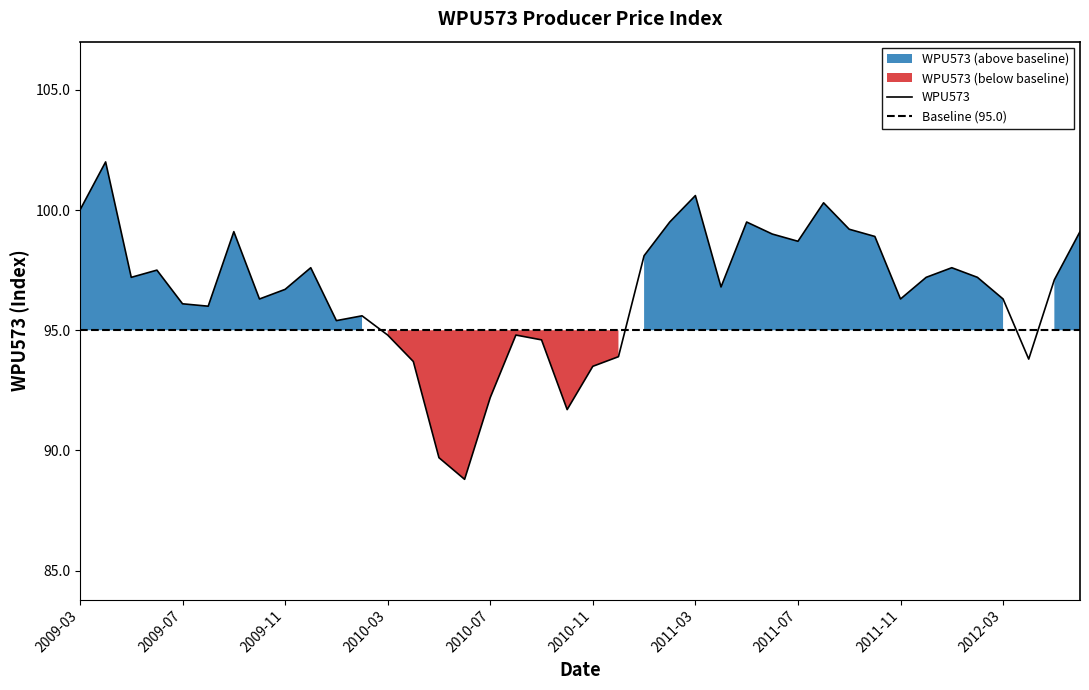

Reading left to right, extract all data points from this chart.

100.0	102.0	97.2	97.5	96.1	96.0	99.1	96.3	96.7	97.6	95.4	95.6	94.8	93.7	89.7	88.8	92.2	94.8	94.6	91.7	93.5	93.9	98.1	99.5	100.6	96.8	99.5	99.0	98.7	100.3	99.2	98.9	96.3	97.2	97.6	97.2	96.3	93.8	97.1	99.1